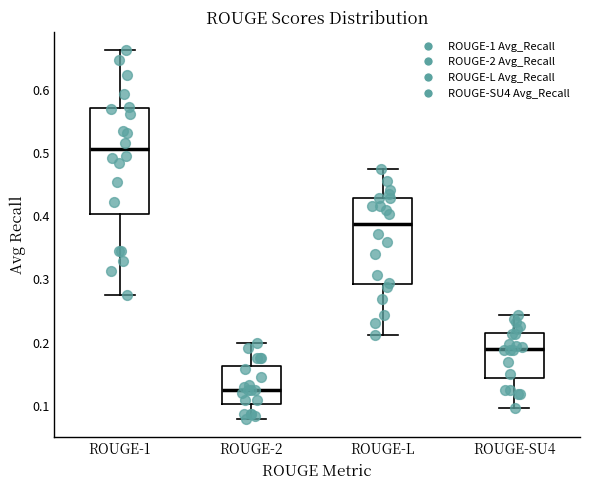

Comparing the boxes themselves (not the whiskers), which one is the tallest?

ROUGE-1